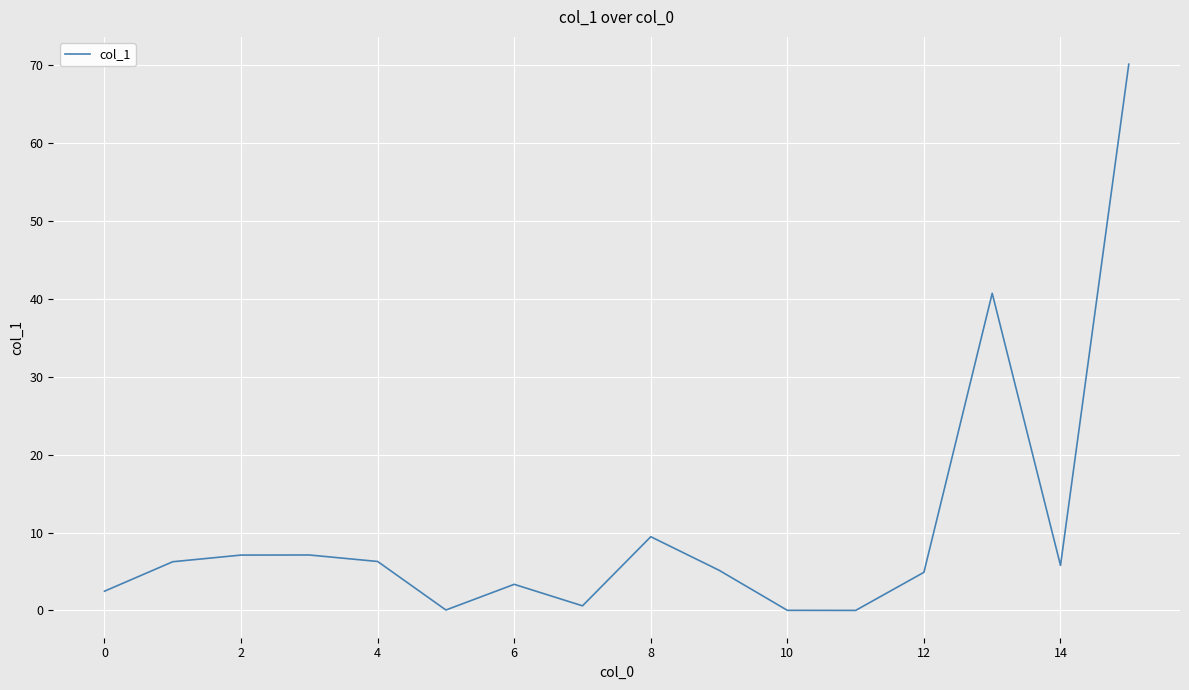

How many series are shown in this chart?

1